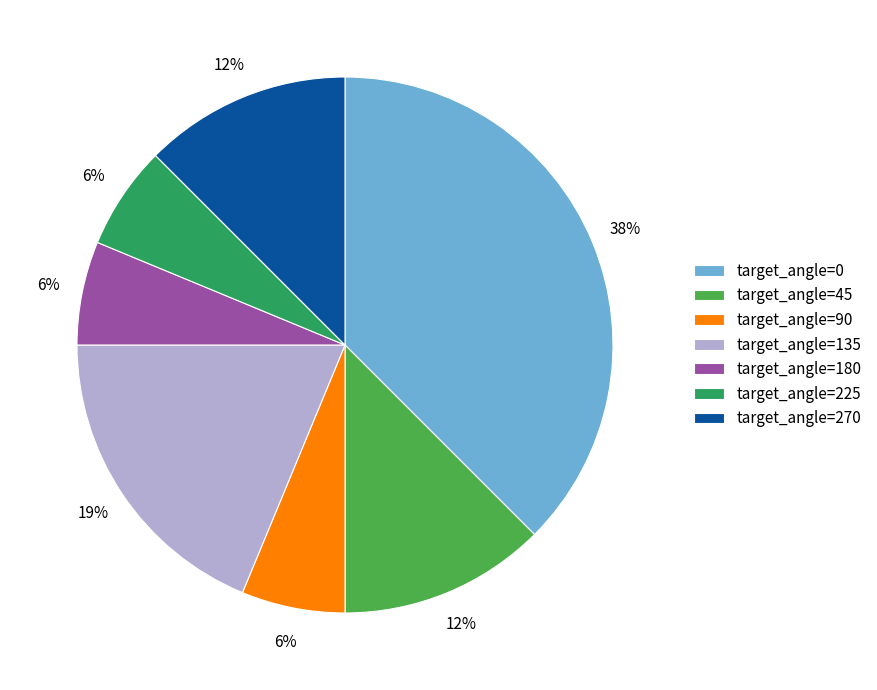

Is there a majority slice in this chart?

No